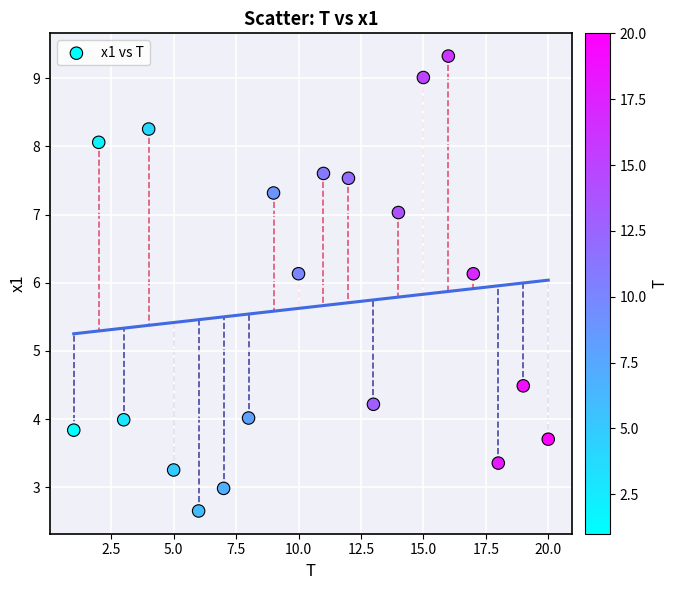

What Y value in the scatter plot is closest to 5?

4.5